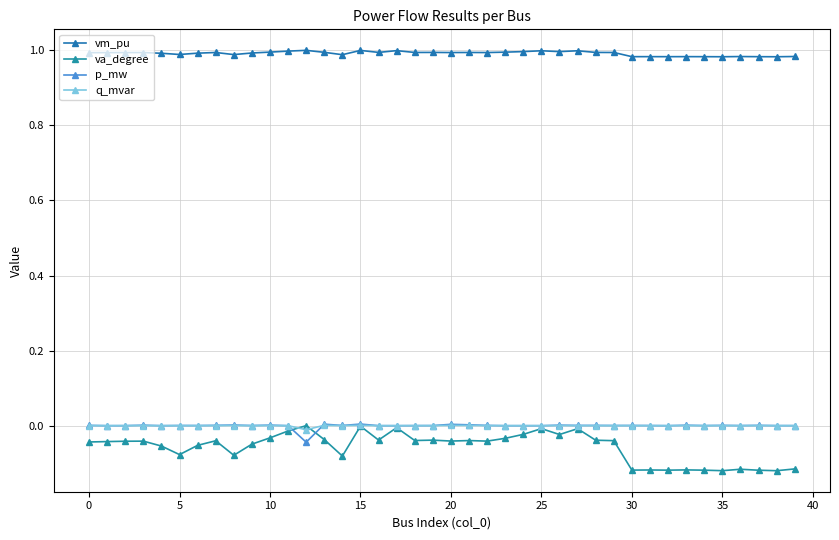

Does the chart display data point markers on the line(s)?

Yes